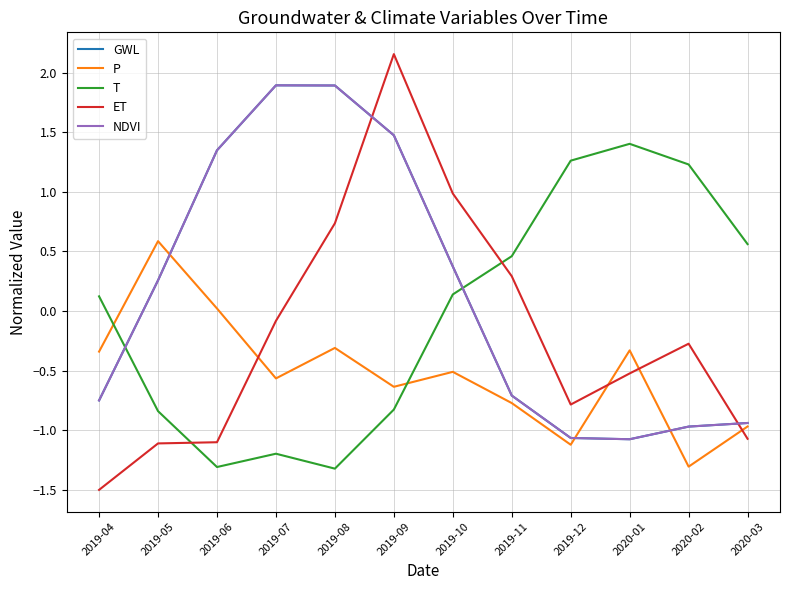

Which category has the highest value across all series?

2019-09